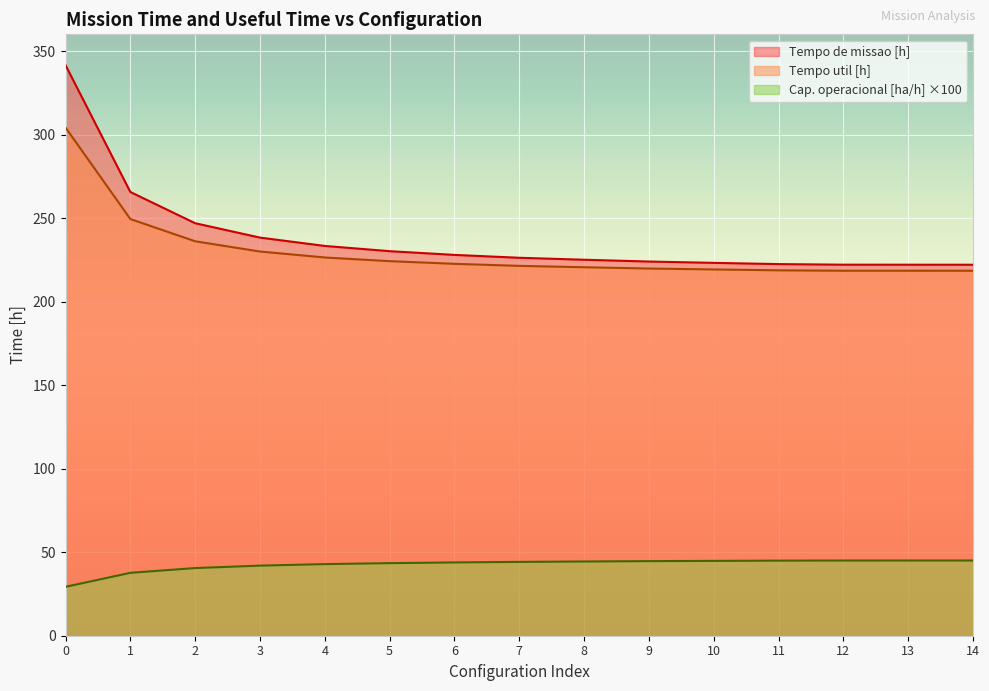

At which label is Capacidade operacional [ha/h] closest to 37?

1